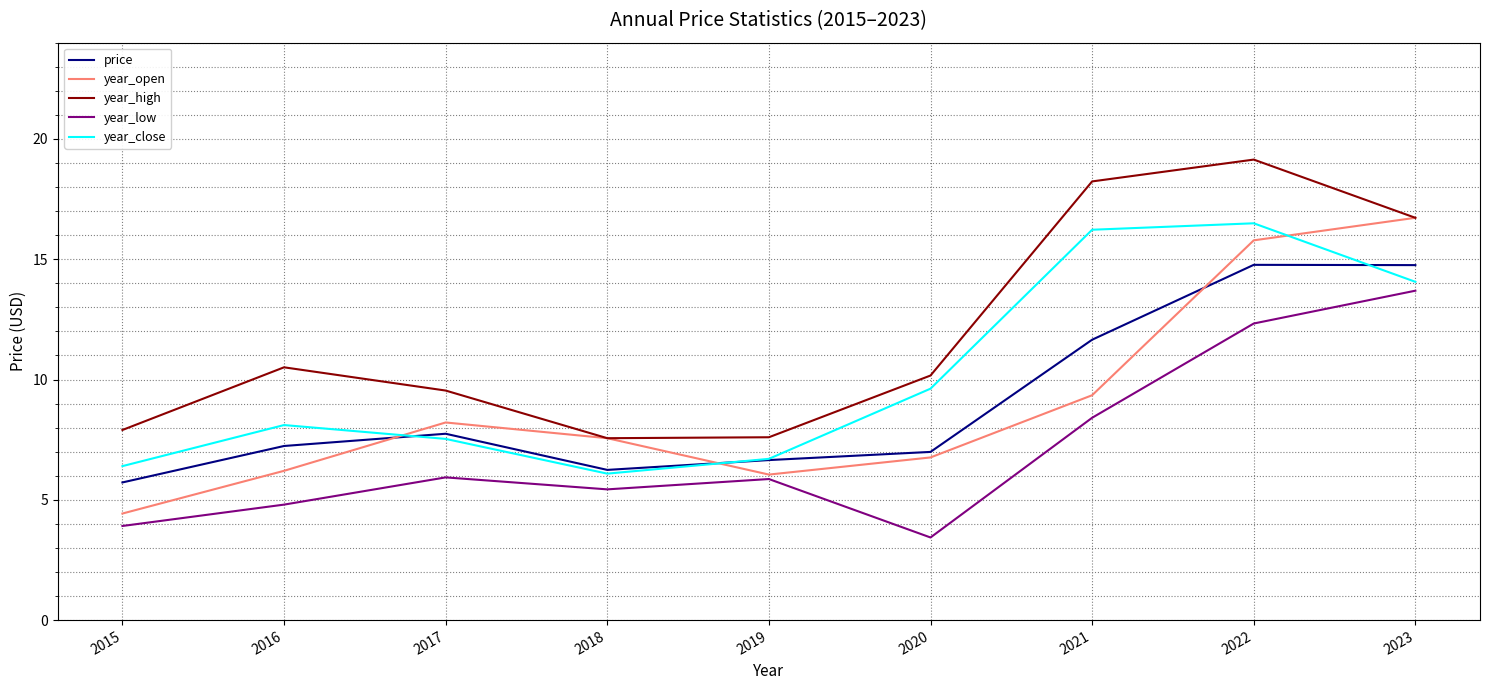

Is it true that year_open equals 6.2 at 2016?

True